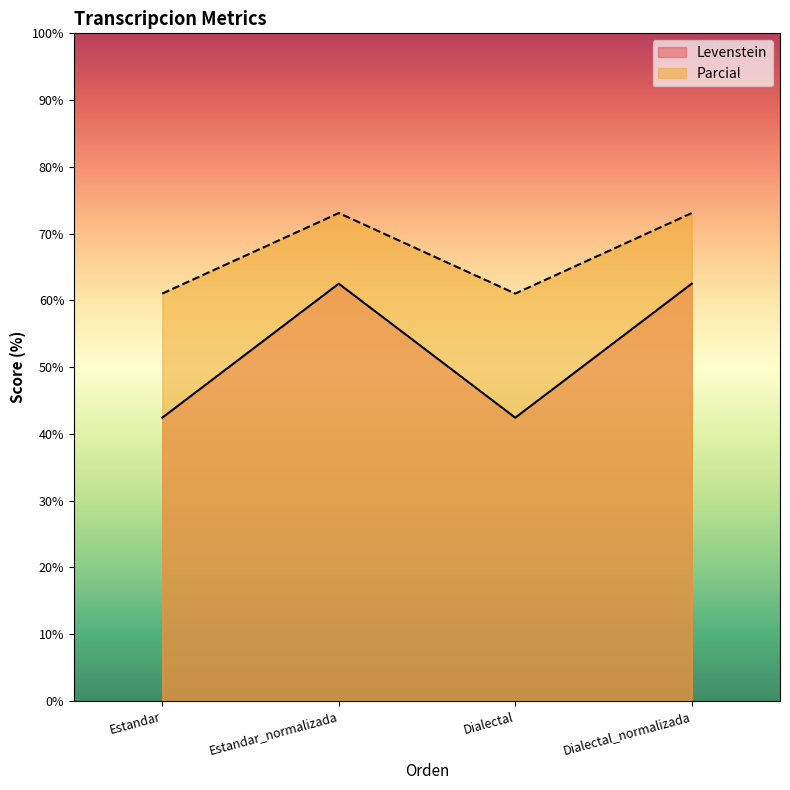

The Levenstein series shows 63.7 at Estandar. True or false?

False